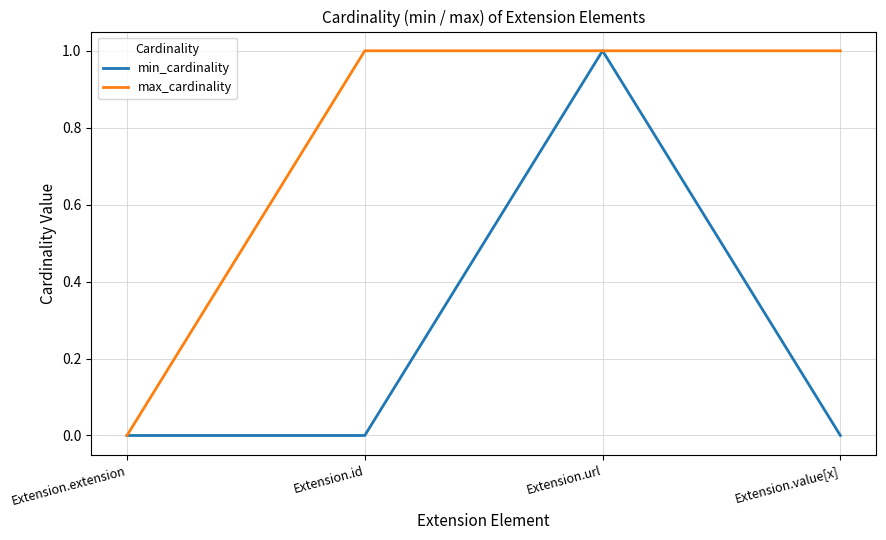

At which category is the sum across all series the highest?

Extension.url